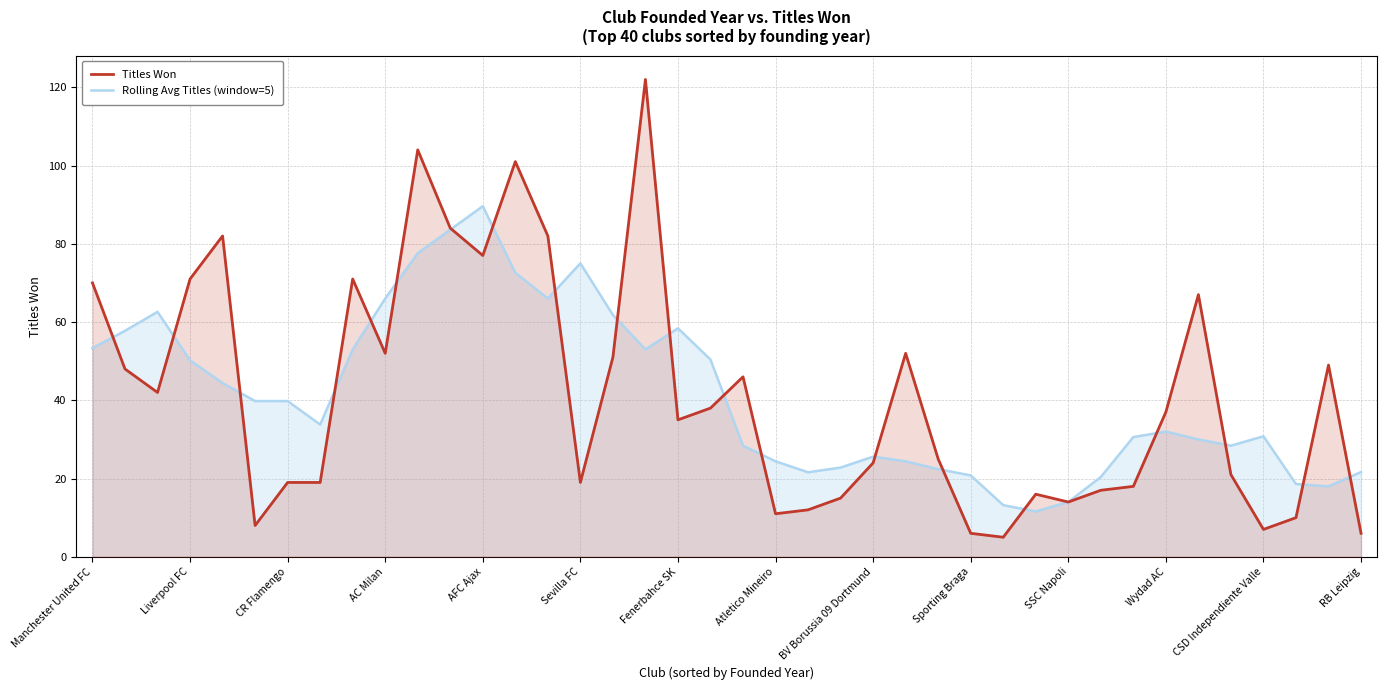

What is the difference between the highest and lowest values at AFC Ajax?

12.6